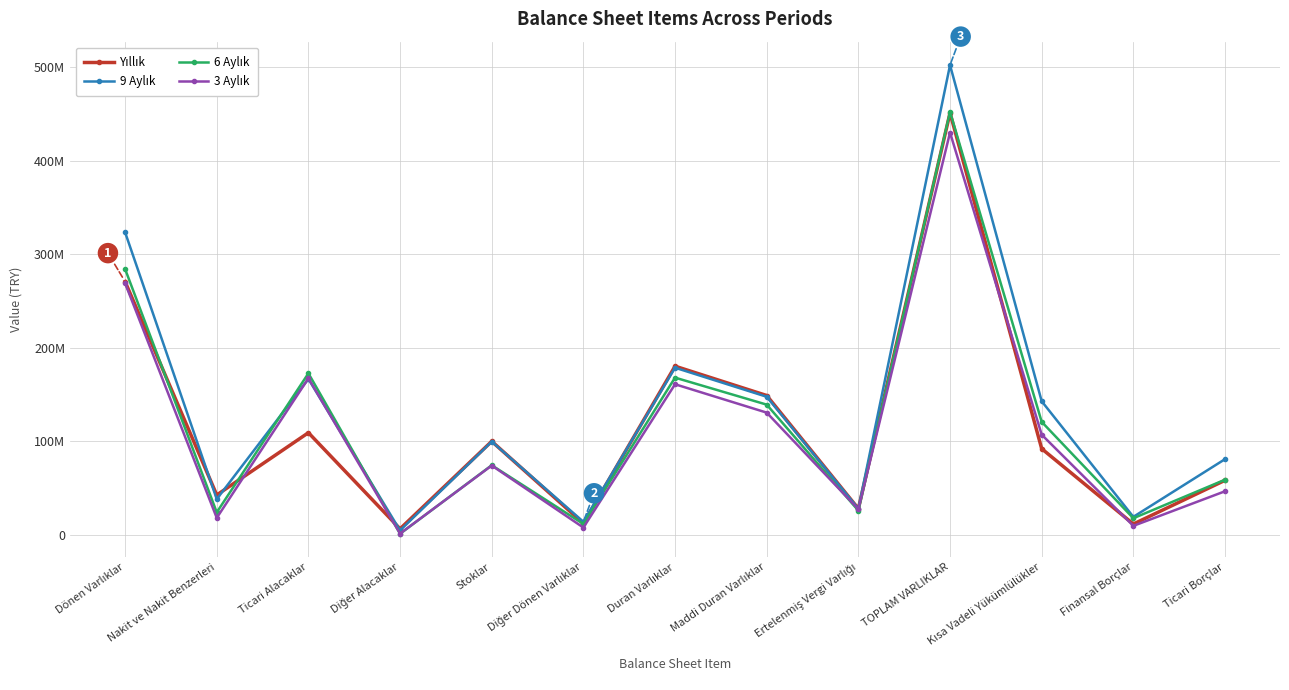

Read the 6 Aylık value at Diğer Alacaklar, to the nearest 100.

1220800